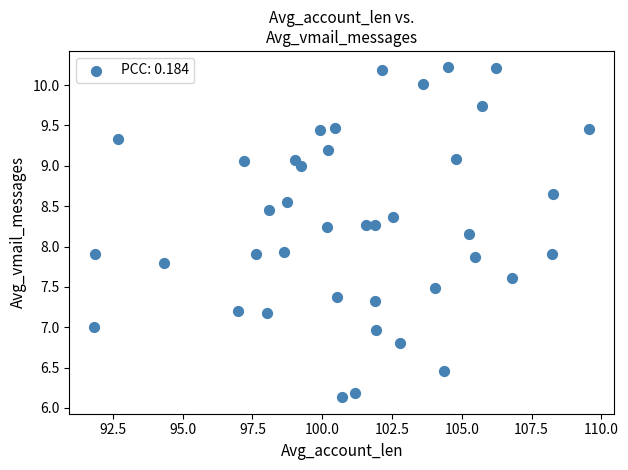

How many points are shown in the scatter plot?

40